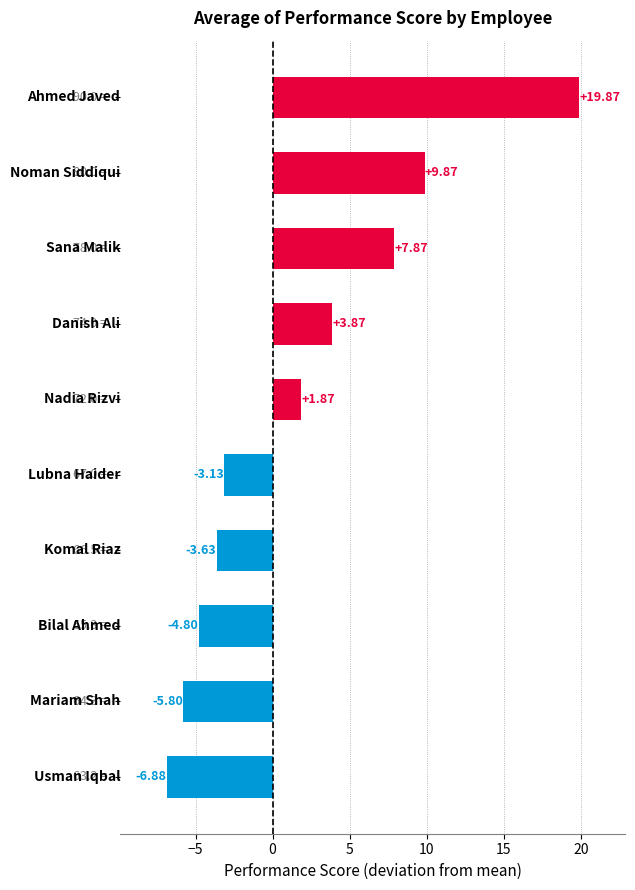

What is the difference between the second highest and second lowest values?

15.7